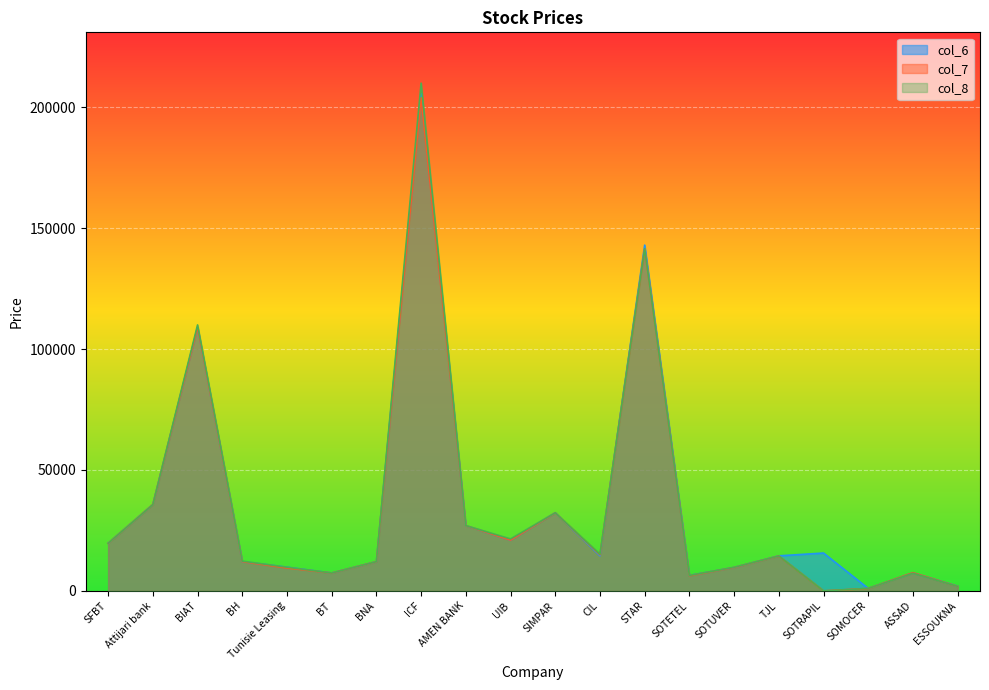

True or false: col_7 has a value of 3060 at ESSOUKNA.

False